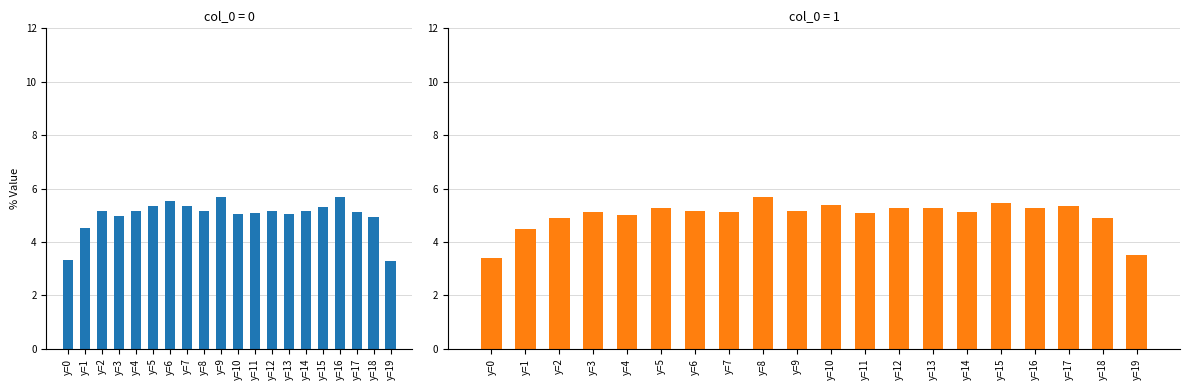

Count the number of data series in this chart.

2